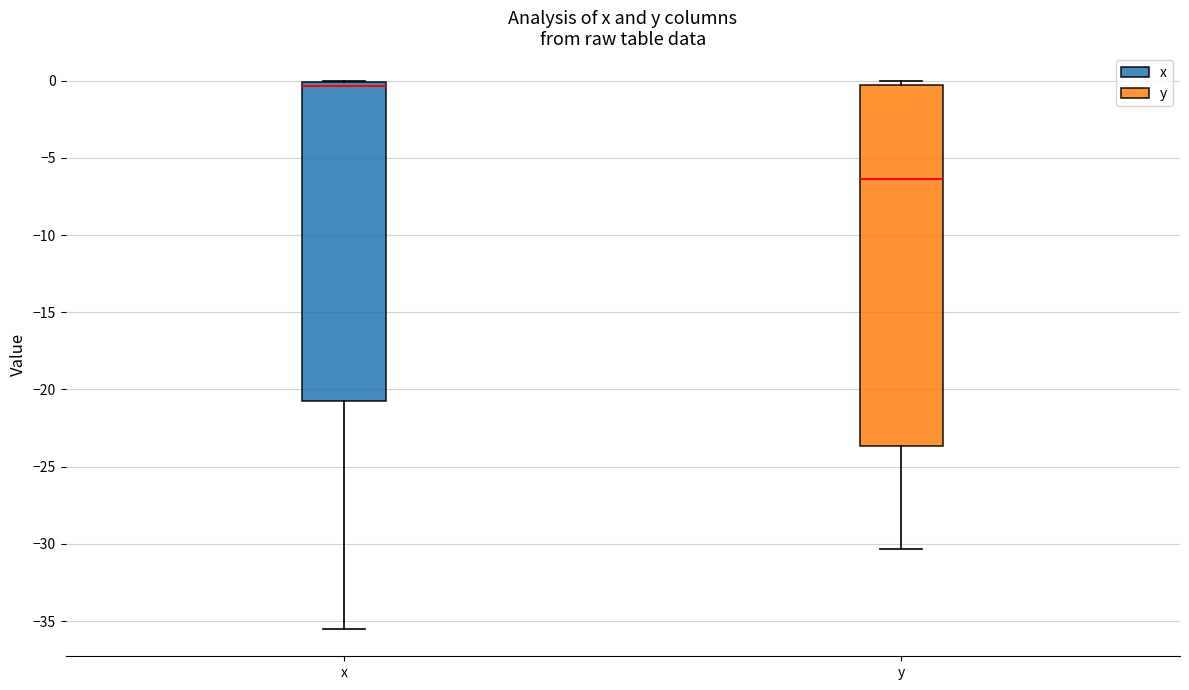

Which box has the highest median line?

x